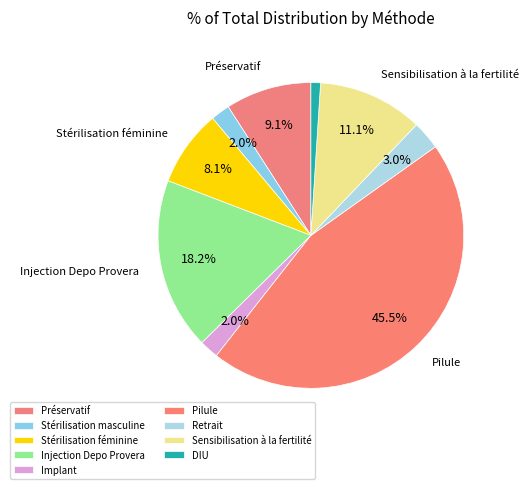

Which slice is the smallest?

DIU